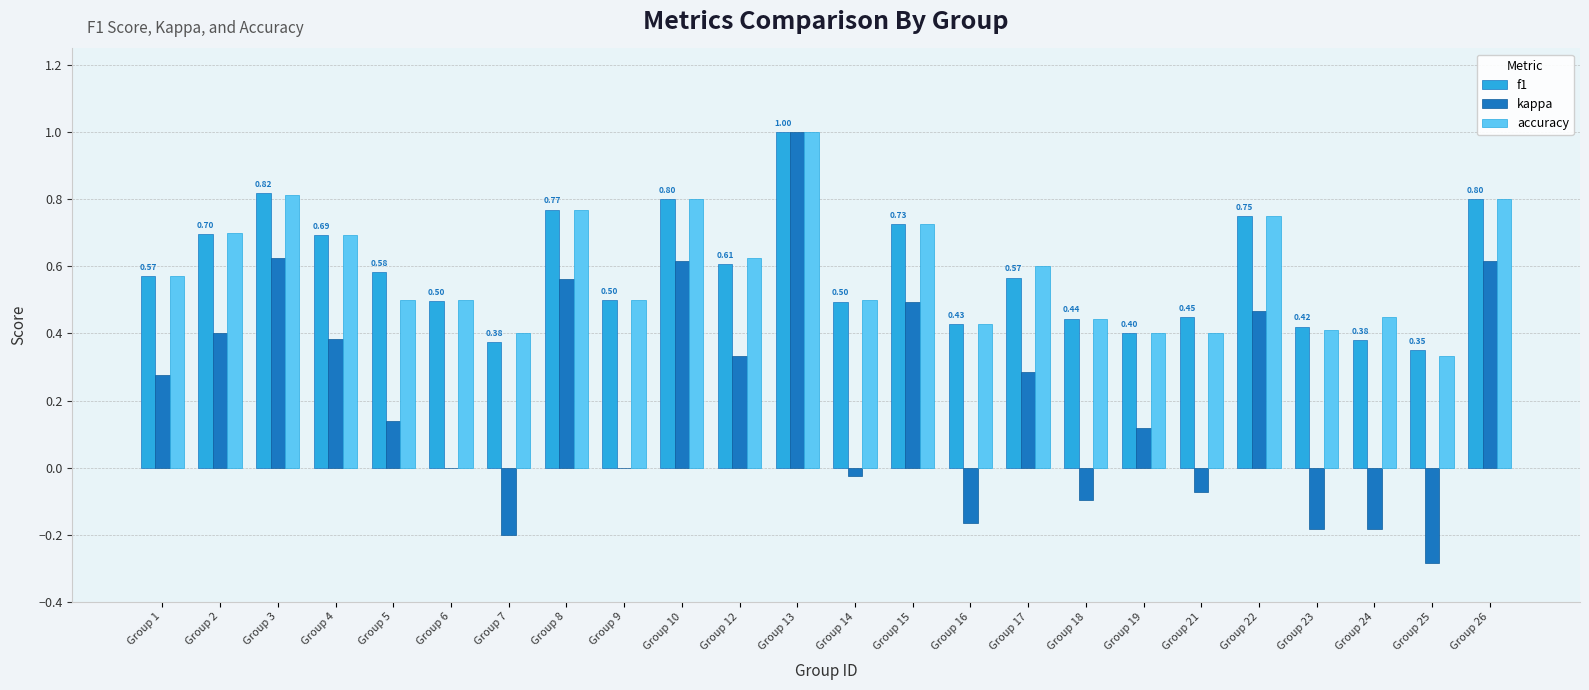

At which category is the sum across all series the highest?

Group 13